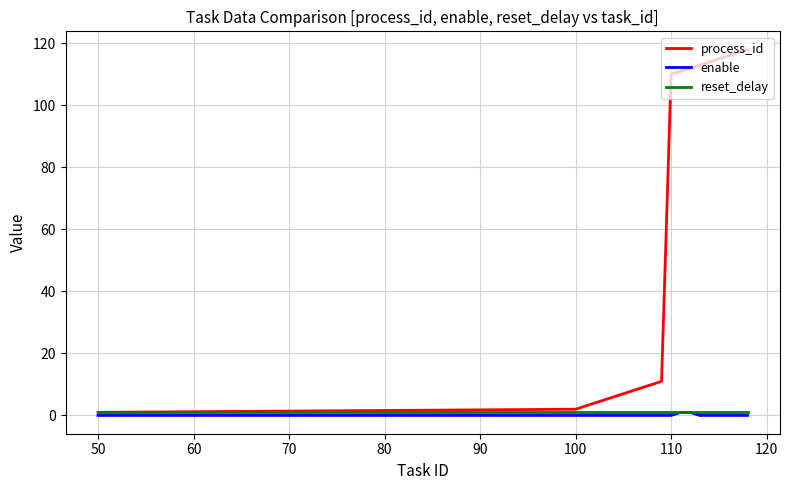

Which series has the largest total across all categories?

process_id